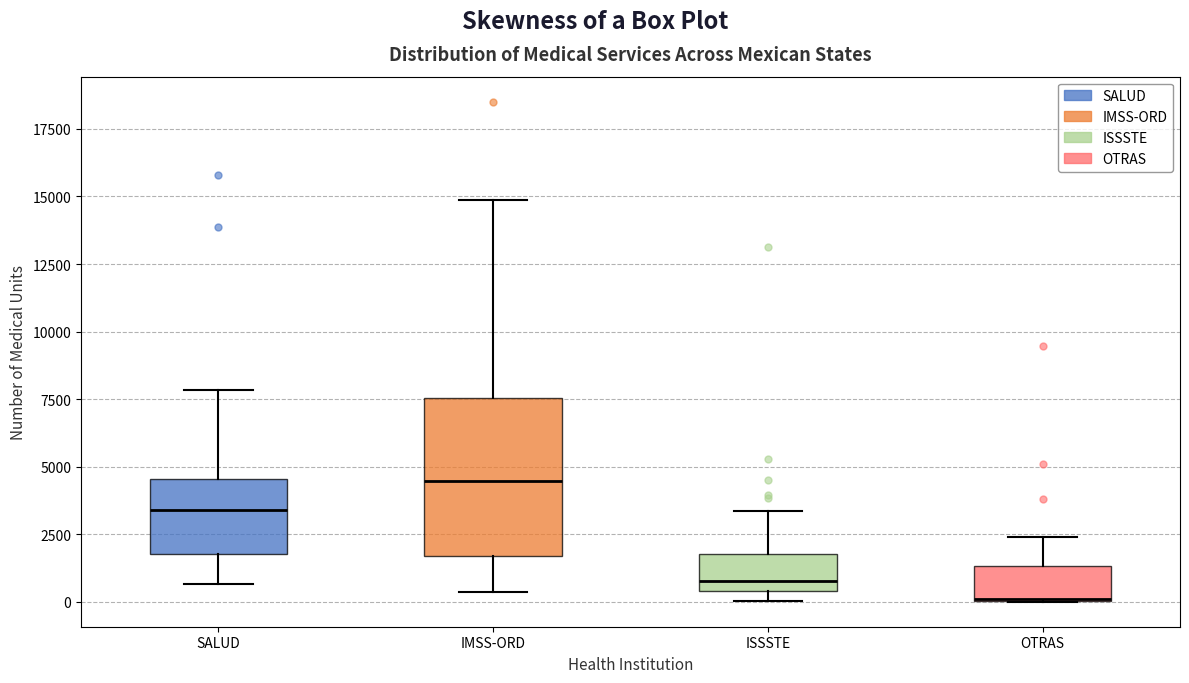

Reading left to right, read every box against the y-axis: the position of its median line, the range the box covers, and the ends of its whiskers. The values are not printed on the chart, so give them approximately, as read against the axis.

SALUD: median 3500, box 2000 to 4500, whiskers 500 to 8000
IMSS-ORD: median 4500, box 1500 to 7500, whiskers 500 to 15000
ISSSTE: median 1000, box 500 to 2000, whiskers 0 to 3500
OTRAS: median 0, box 0 to 1500, whiskers 0 to 2500